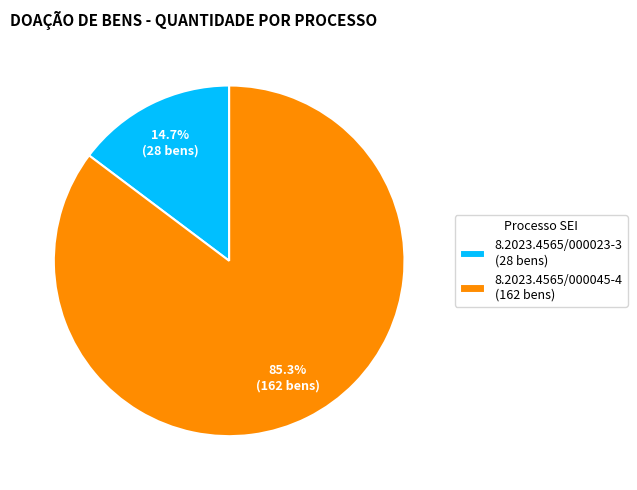

Which category accounts for the majority?

8.2023.4565/000045-4